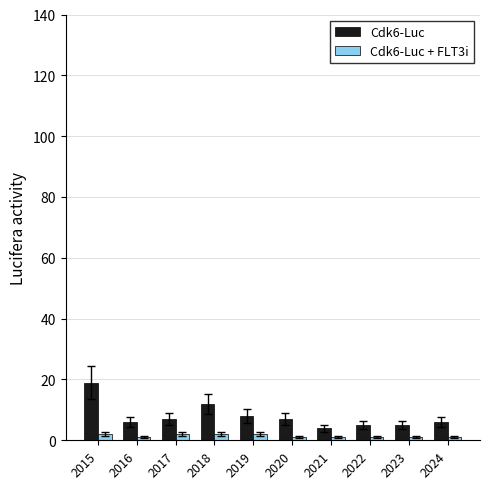

How many series are shown in this chart?

2